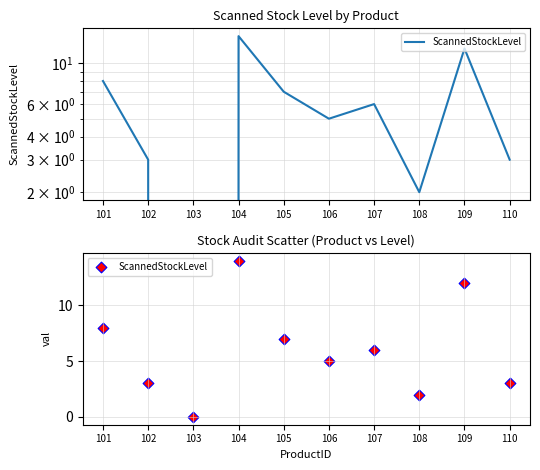

Between 103 and 104, which is larger?

104